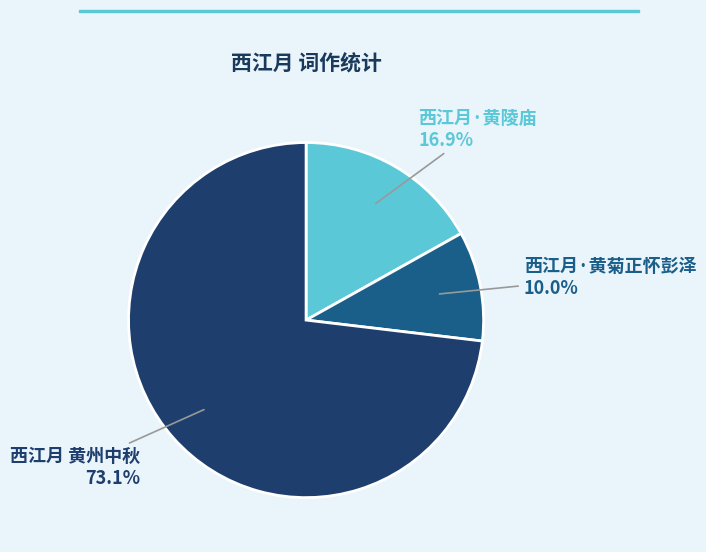

To the nearest percent, what is the difference between the largest and smallest slice percentages?

63%